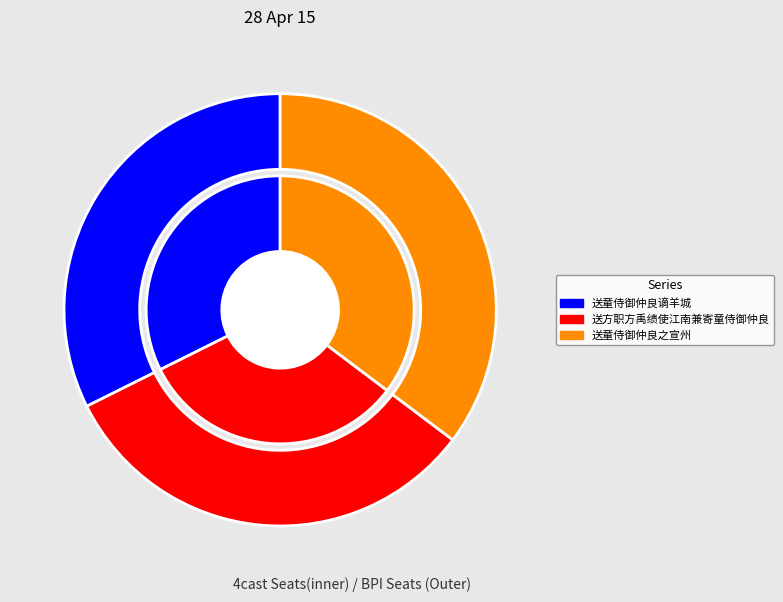

To the nearest percent, what percentage of the pie is 送童侍御仲良之宣州?

35%